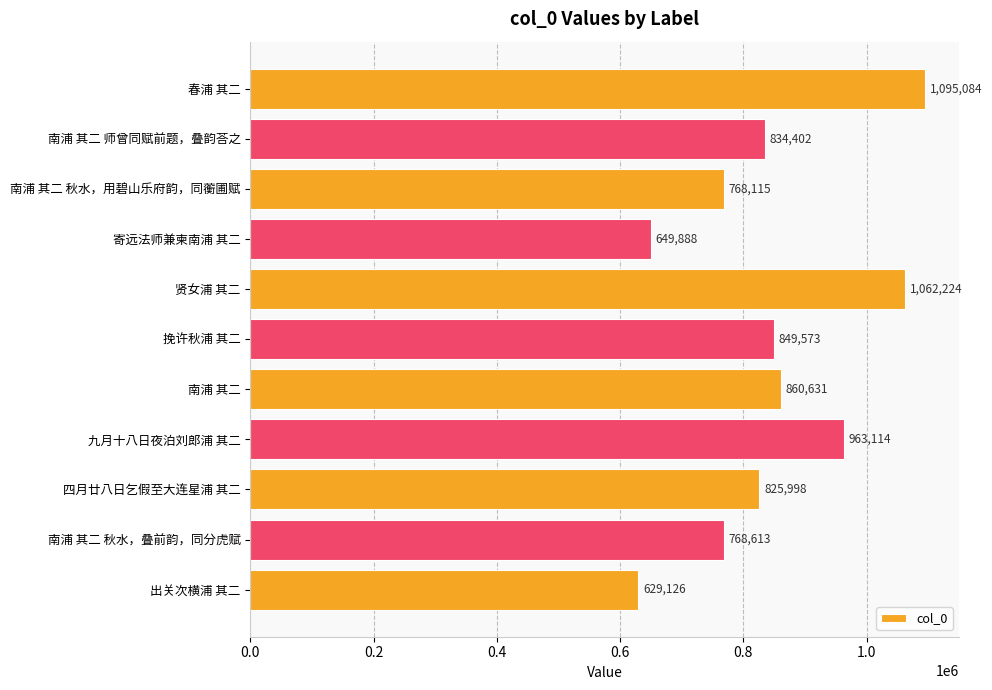

Is it true that the value at 挽许秋浦 其二 is 849573?

True